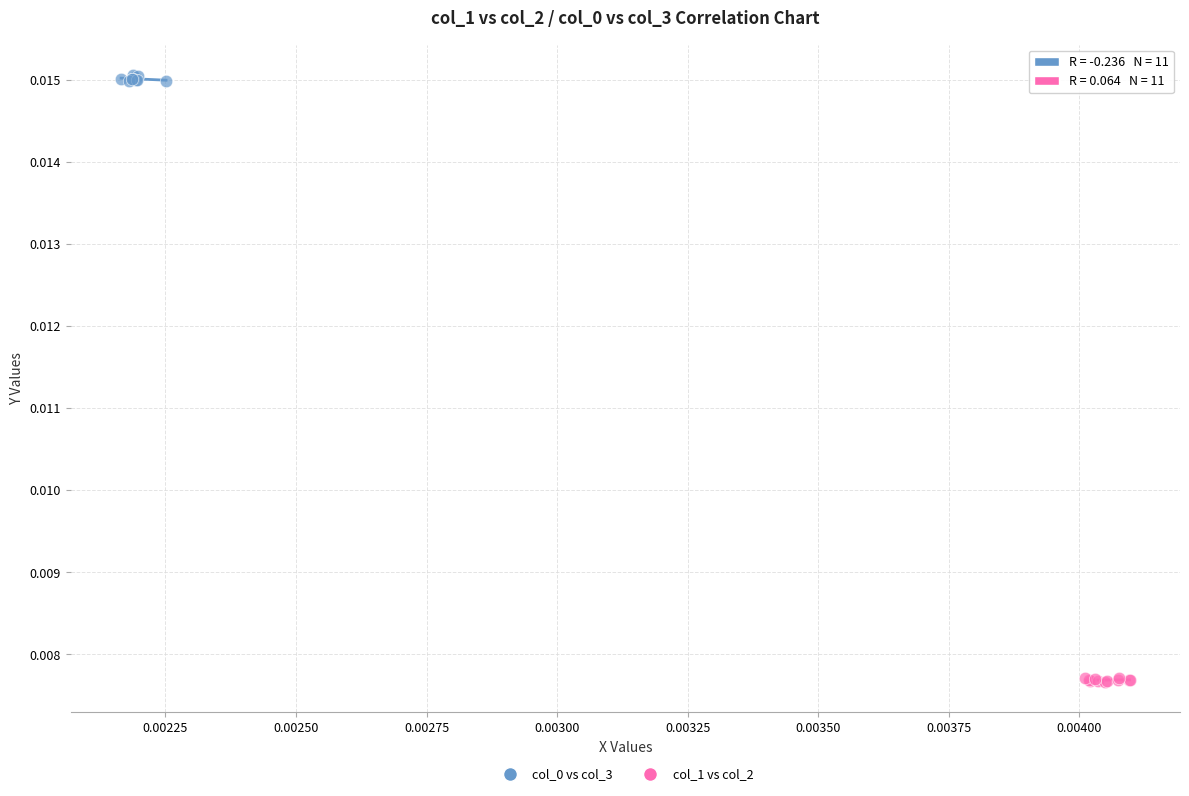

Which series reaches the minimum Y coordinate?

col_1 vs col_2